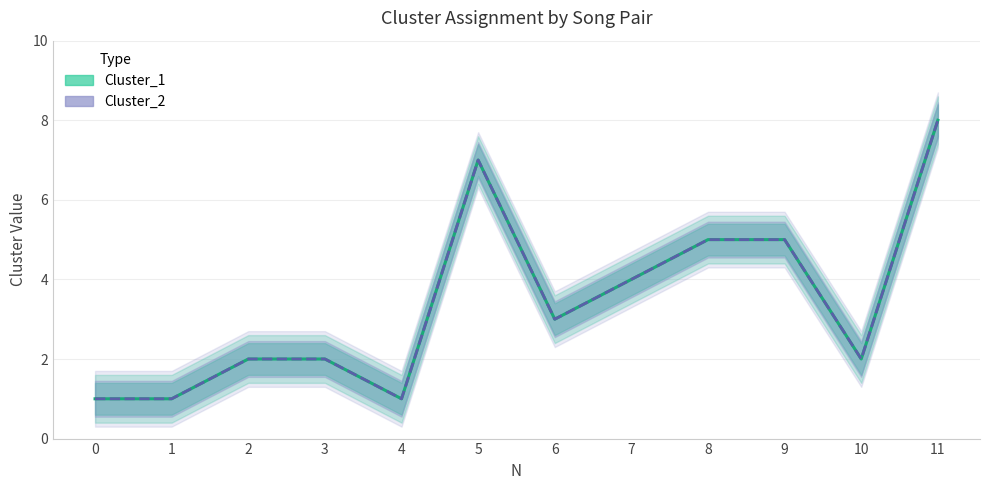

Is the value of Cluster_2 at 3 greater than the value of Cluster_1 at 1?

Yes